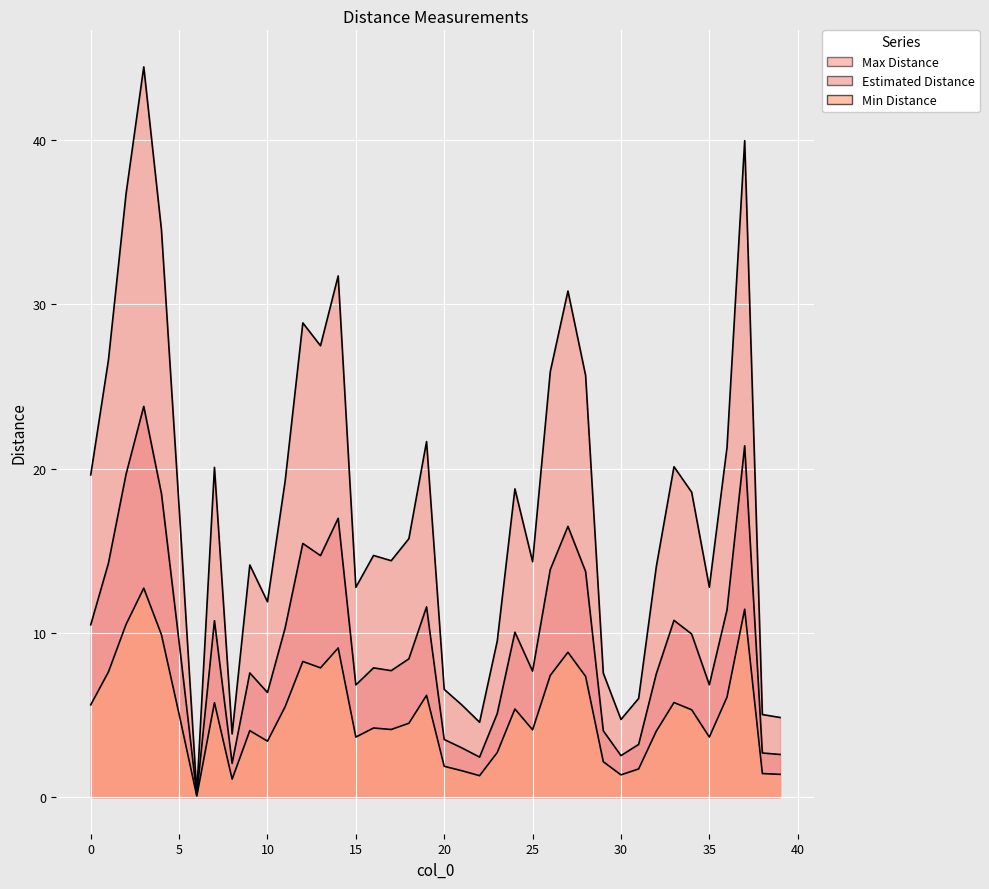

At which label does Estimated Distance reach its minimum?

6